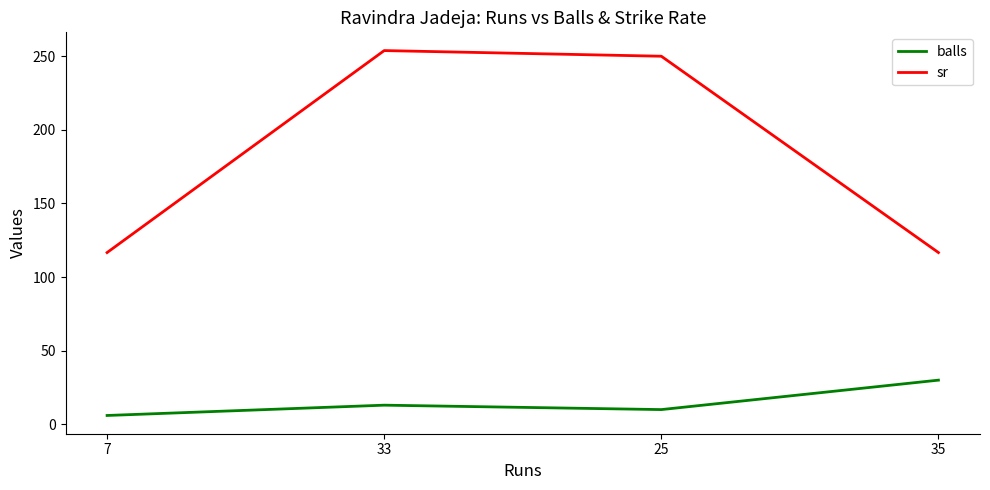

How many series are shown in this chart?

2